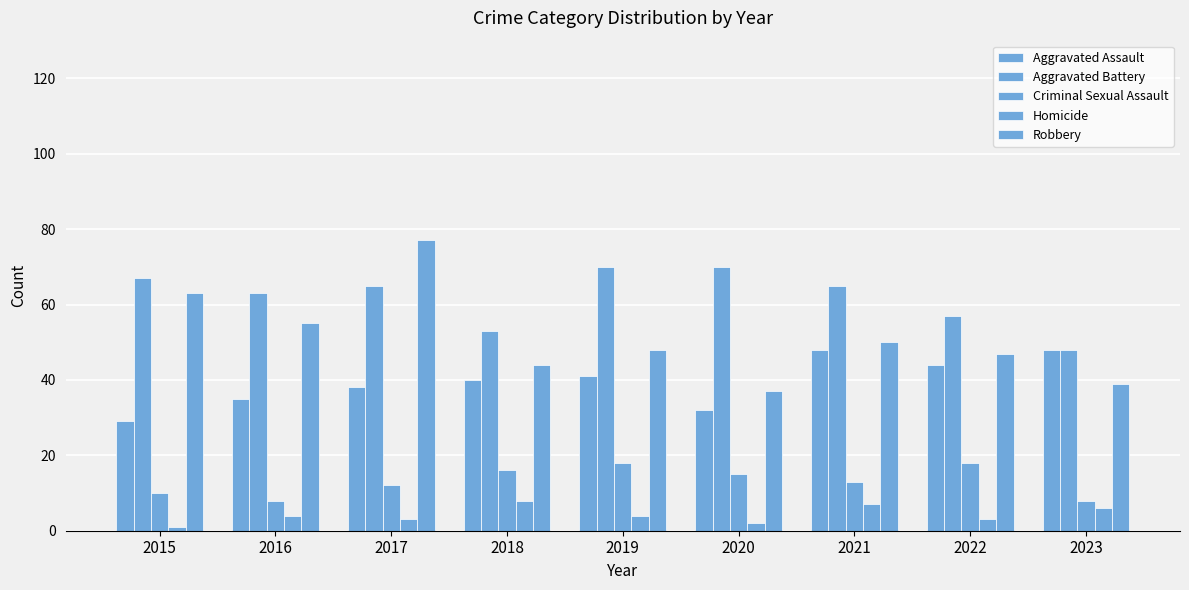

How many groups of bars are there?

9